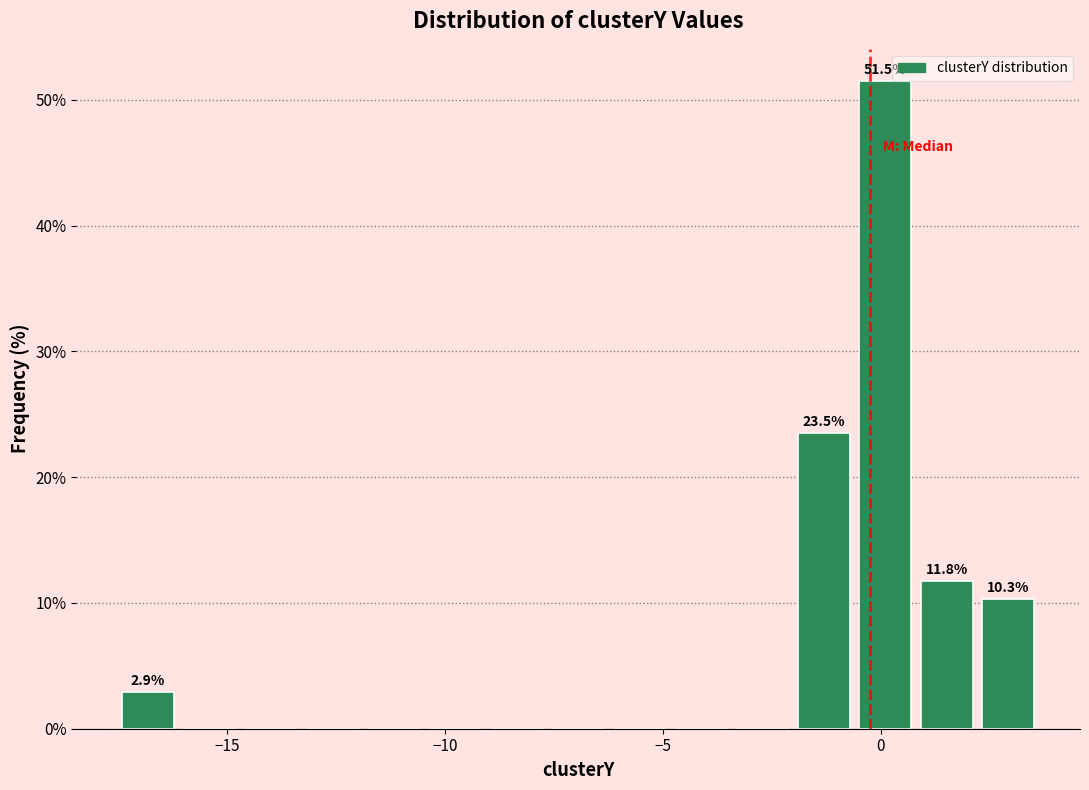

Around what value on the x-axis is the tallest bar? Give the approximate position of its centre, as read against the axis.

0.0